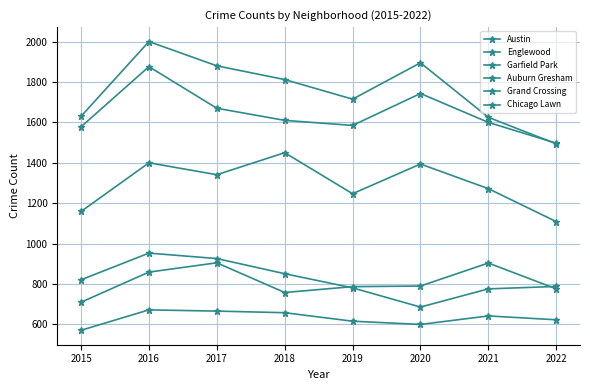

What is the sum of all Grand Crossing values?

6489